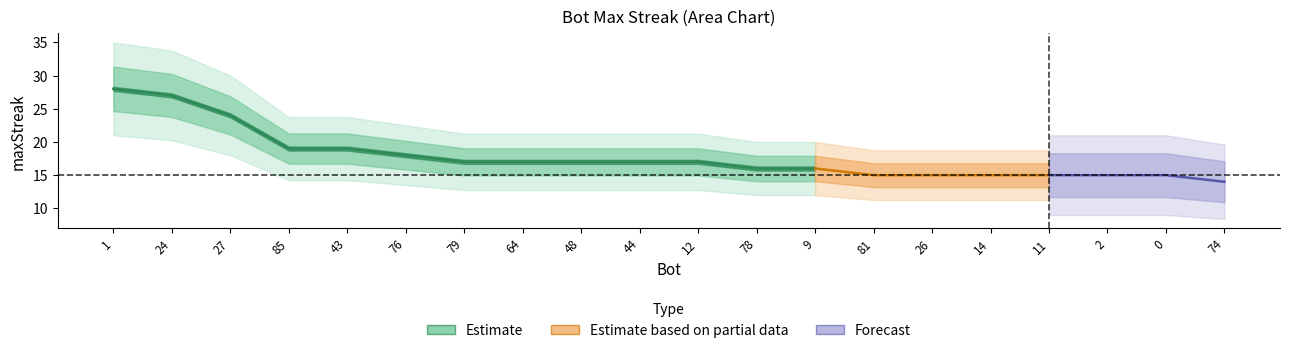

What is the sum of the values at 78 and 44?

33